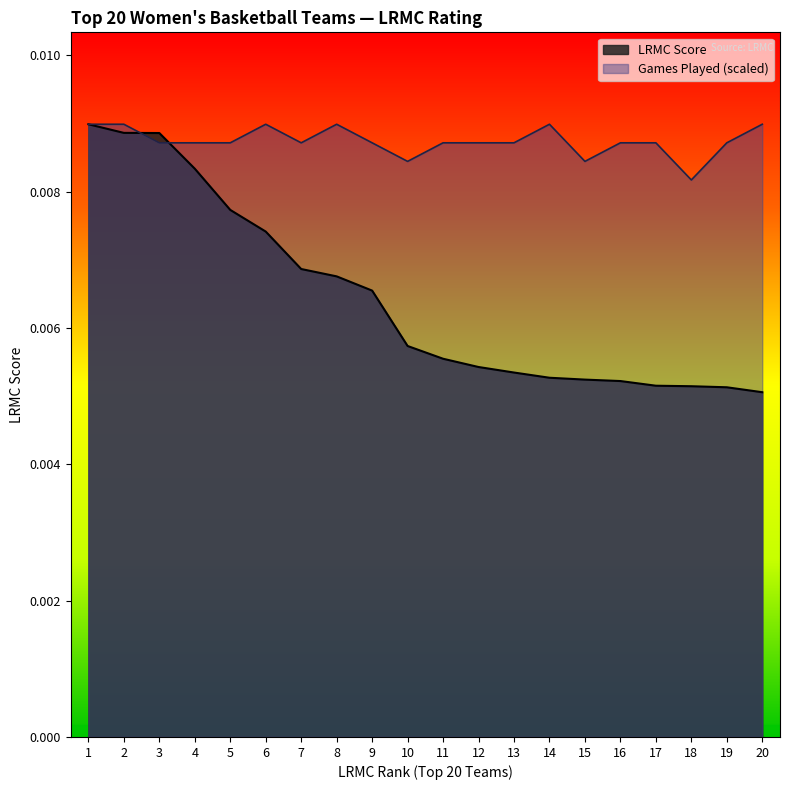

How many lines are shown in the chart?

2